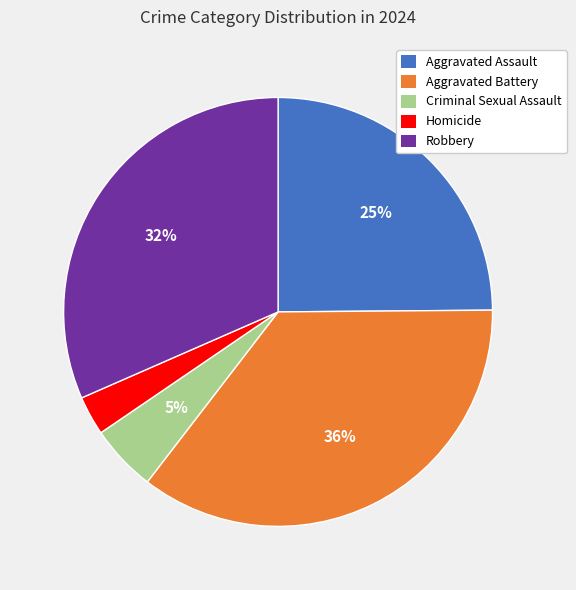

The Robbery slice represents 39% of the pie. True or false?

False